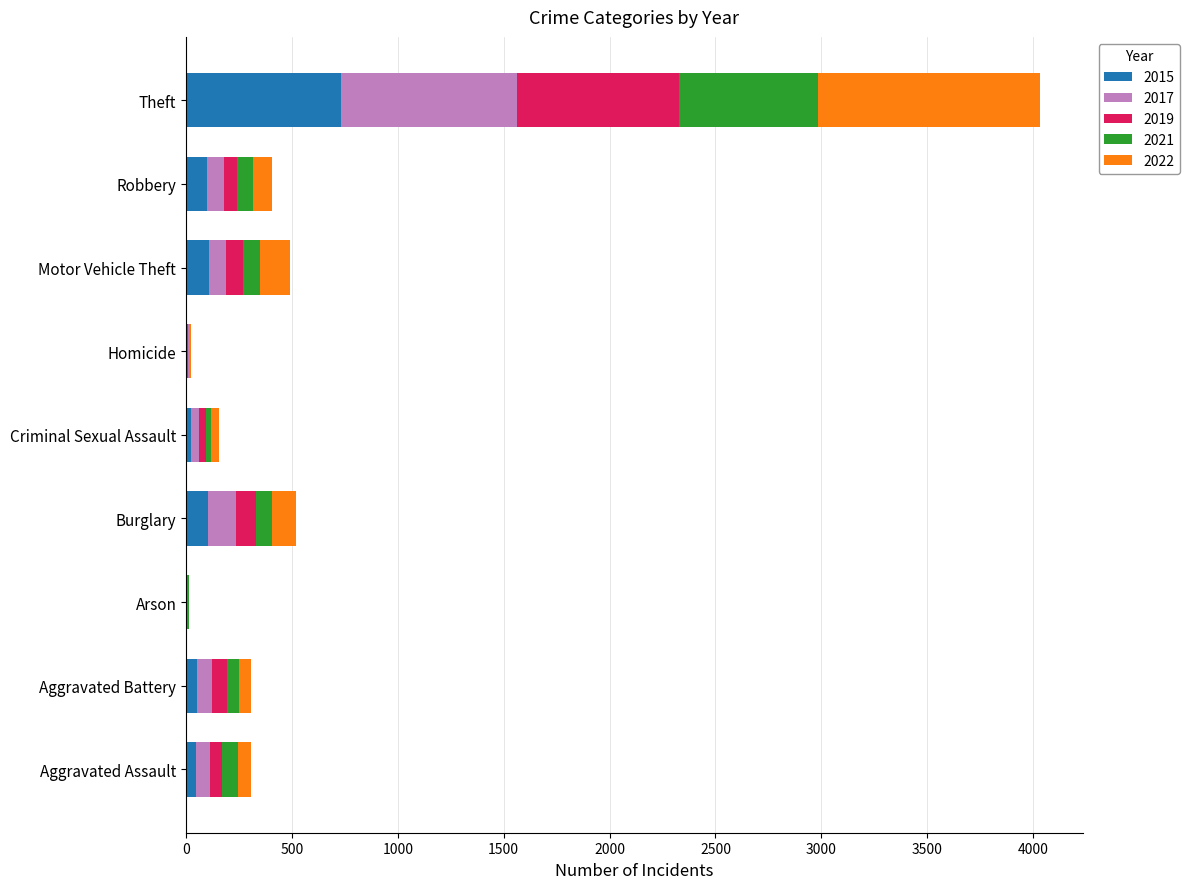

At which category is the sum across all series the highest?

Theft